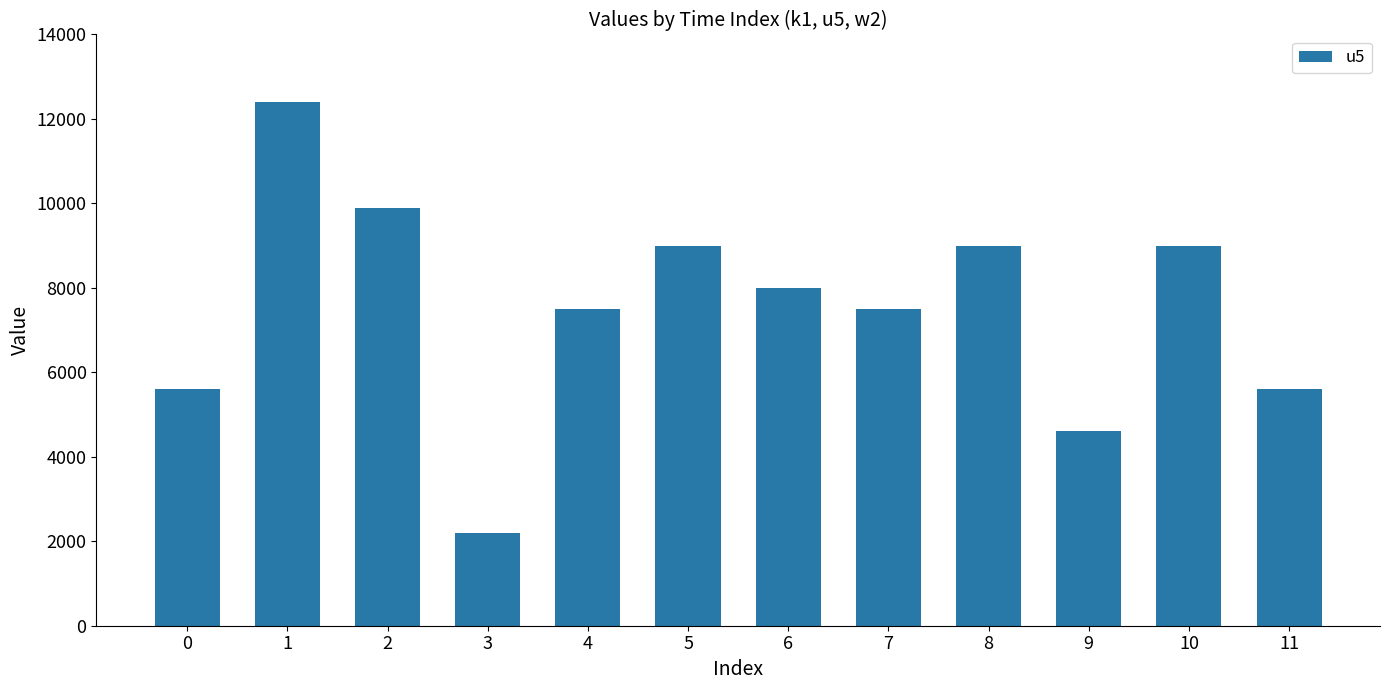

Count the number of data series in this chart.

1